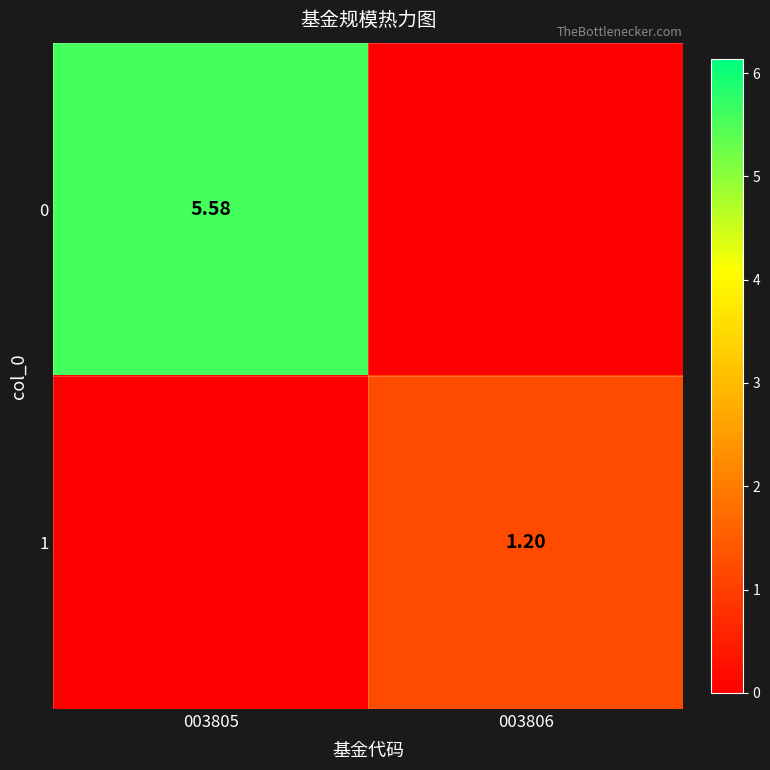

Which label corresponds to the smallest value in the chart?

003806